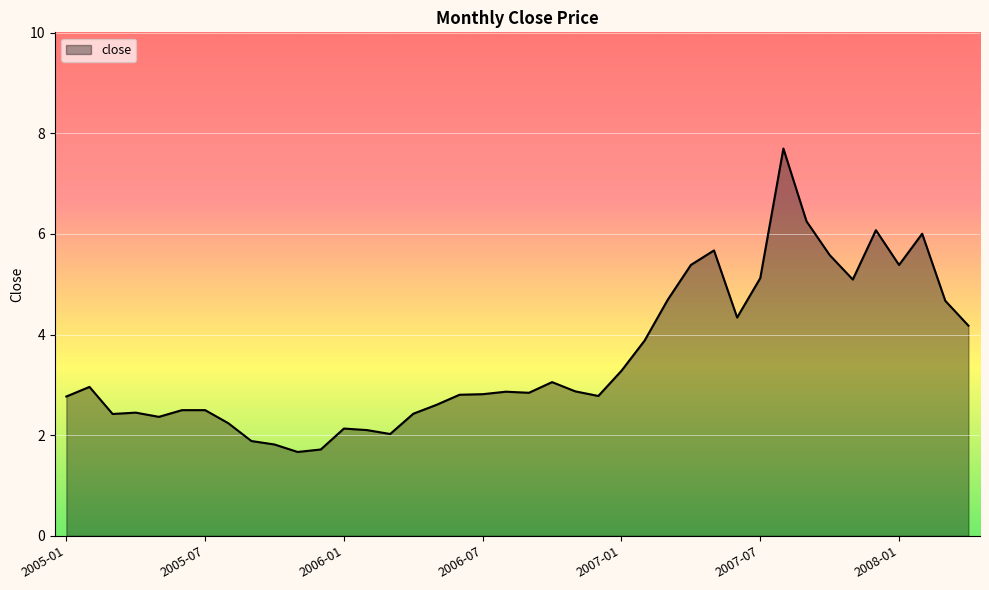

What is the greatest value displayed?

7.7